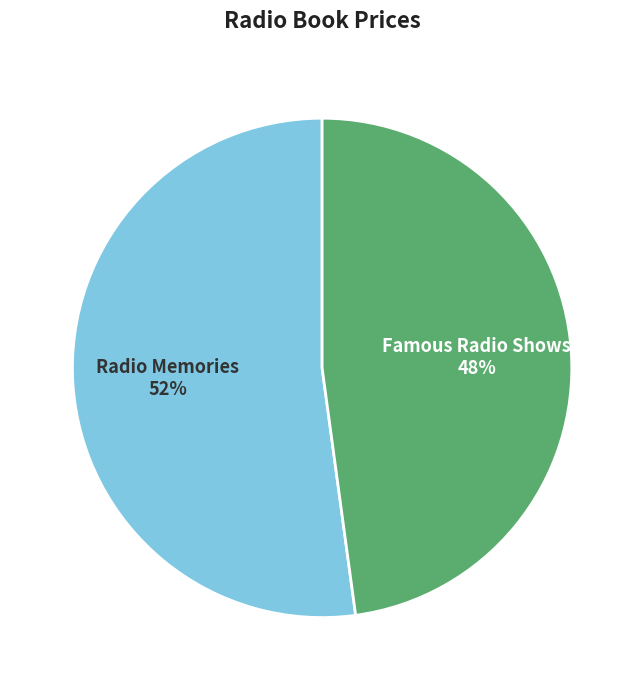

To the nearest percent, what is the difference between the Famous Radio Shows and Radio Memories slice percentages?

4%